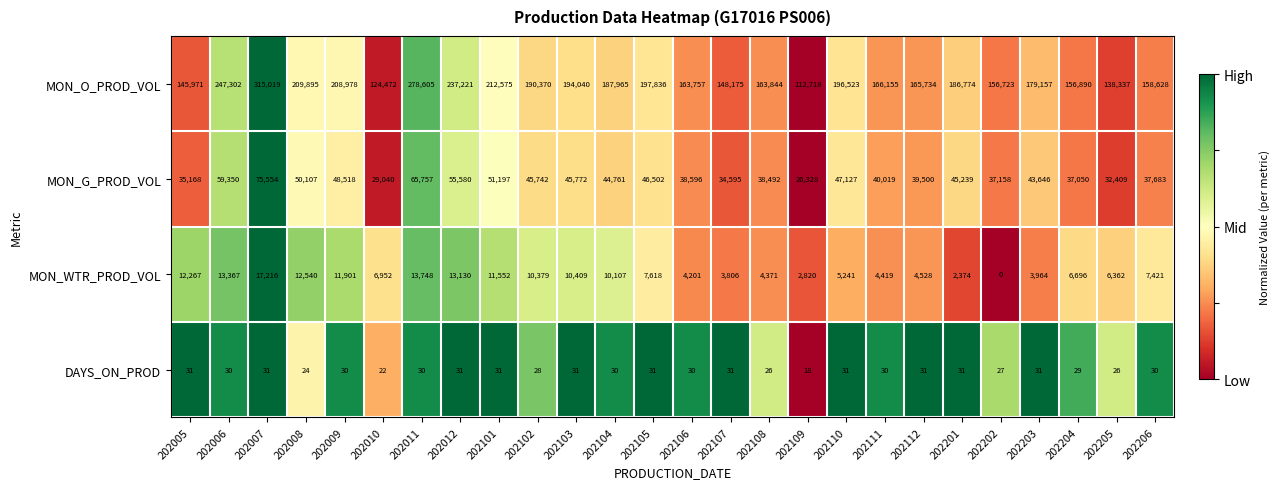

Is it true that MON_G_PROD_VOL equals 29040 at 202010?

True